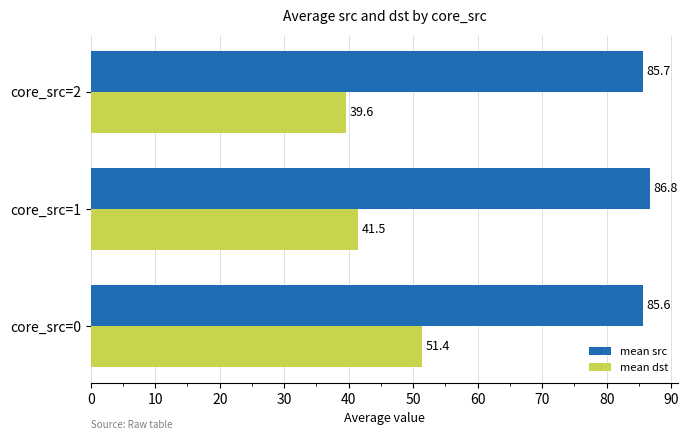

Which series has the largest range (max minus min)?

mean dst